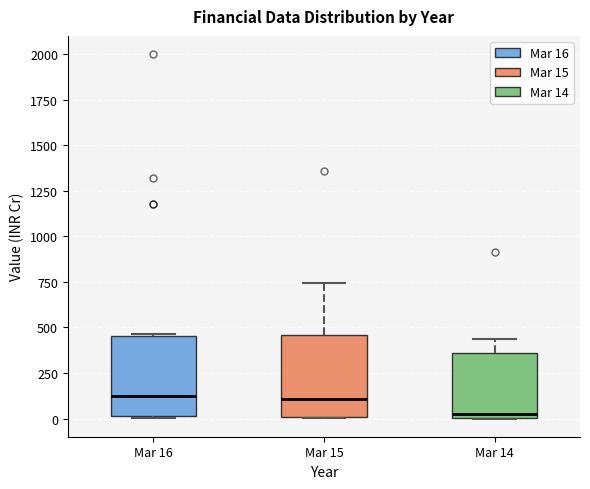

Reading left to right, transcribe this box plot: for each box, give where its median line is, the range the box spans, and where its two whiskers end, as read against the y-axis. The values are not printed on the chart, so give them approximately, as read against the axis.

Mar 16: median 100, box 0 to 450, whiskers 0 to 450
Mar 15: median 100, box 0 to 450, whiskers 0 to 750
Mar 14: median 0 (just above the box's lower edge), box 0 to 350, whiskers 0 to 450